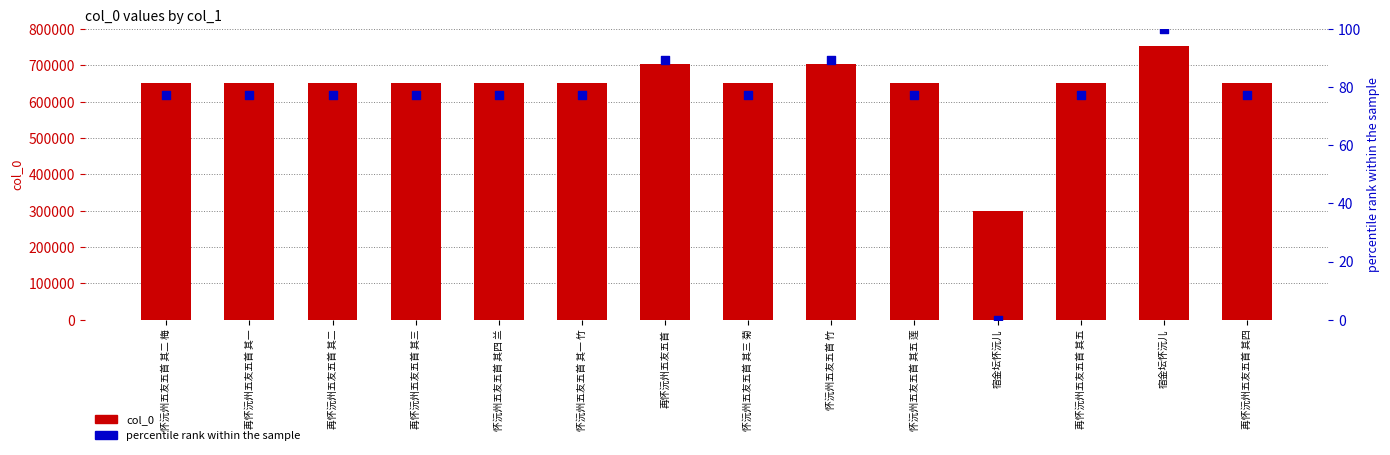

Is the value of col_0 at 宿金坛怀沅儿 greater than the value of percentile rank within the sample at 怀沅州五友五首 其一 竹?

Yes